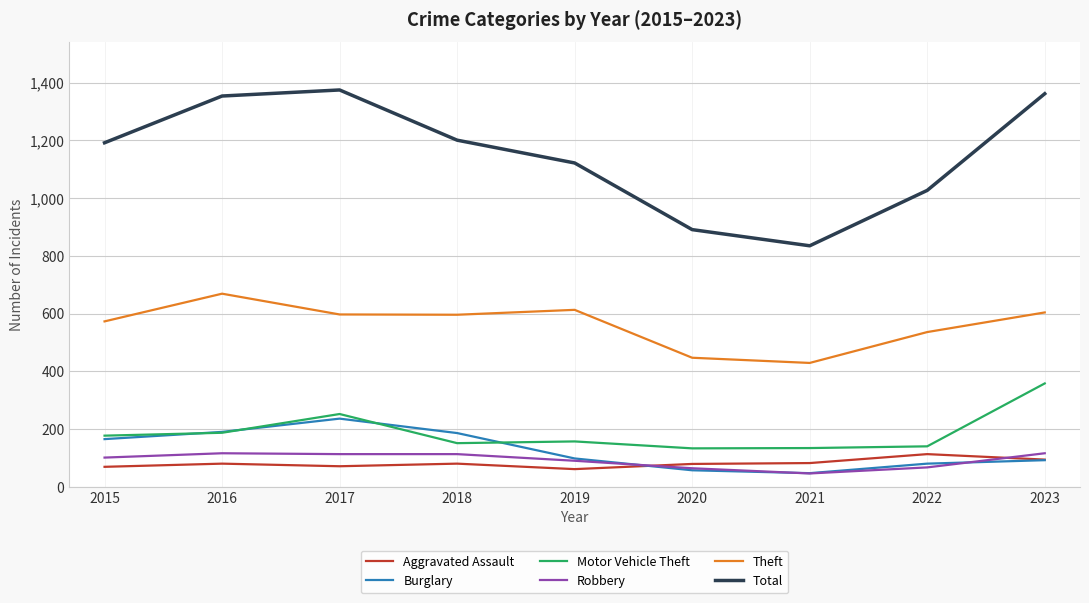

Which series has the widest spread of values?

Total